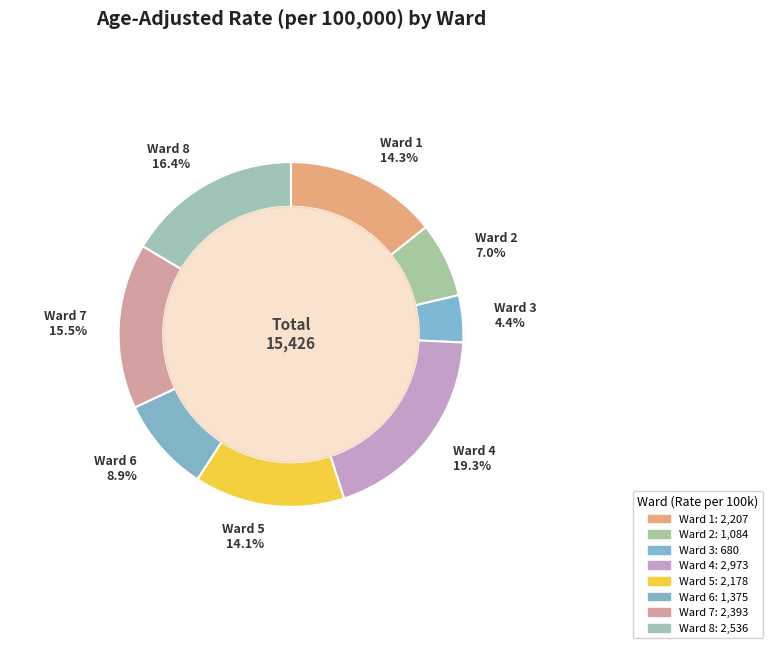

Count the number of slices in the pie.

8